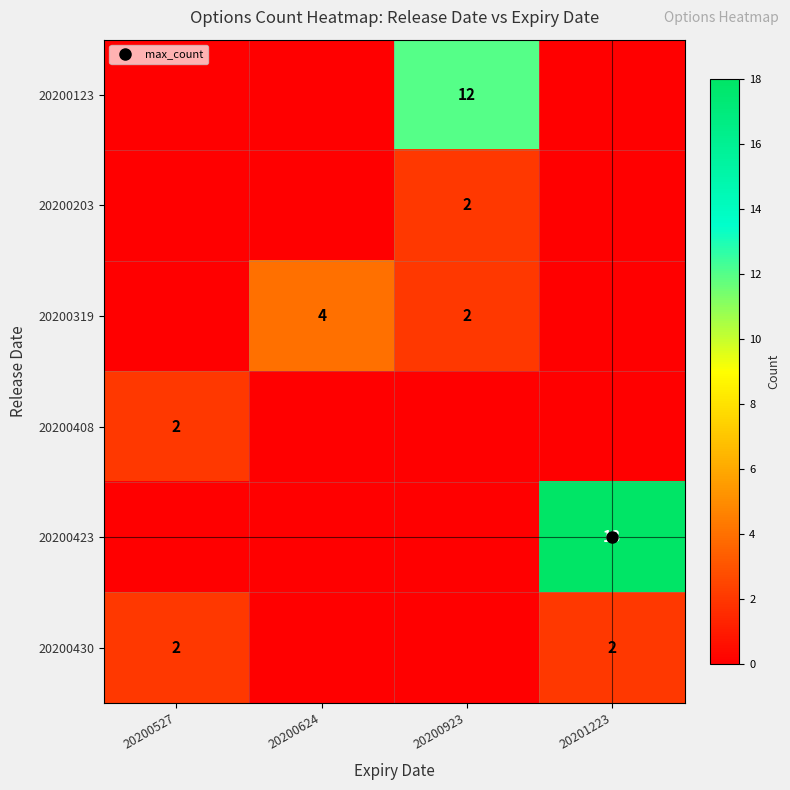

What is the difference between the second highest and minimum values in the 20200430 series?

2